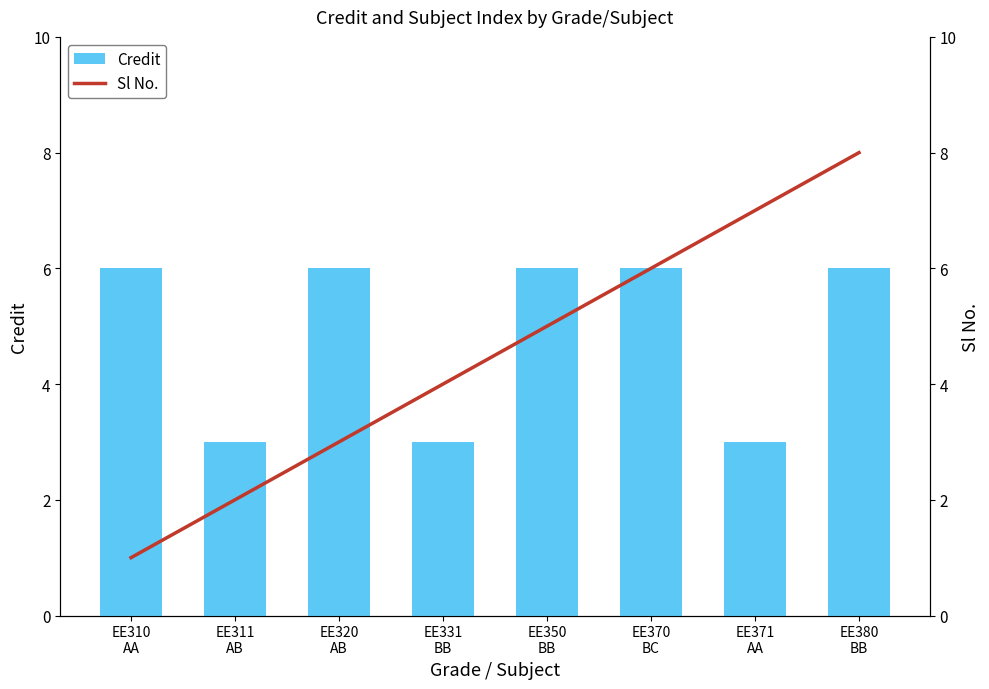

Are the bars grouped side by side (vs. stacked)?

Yes